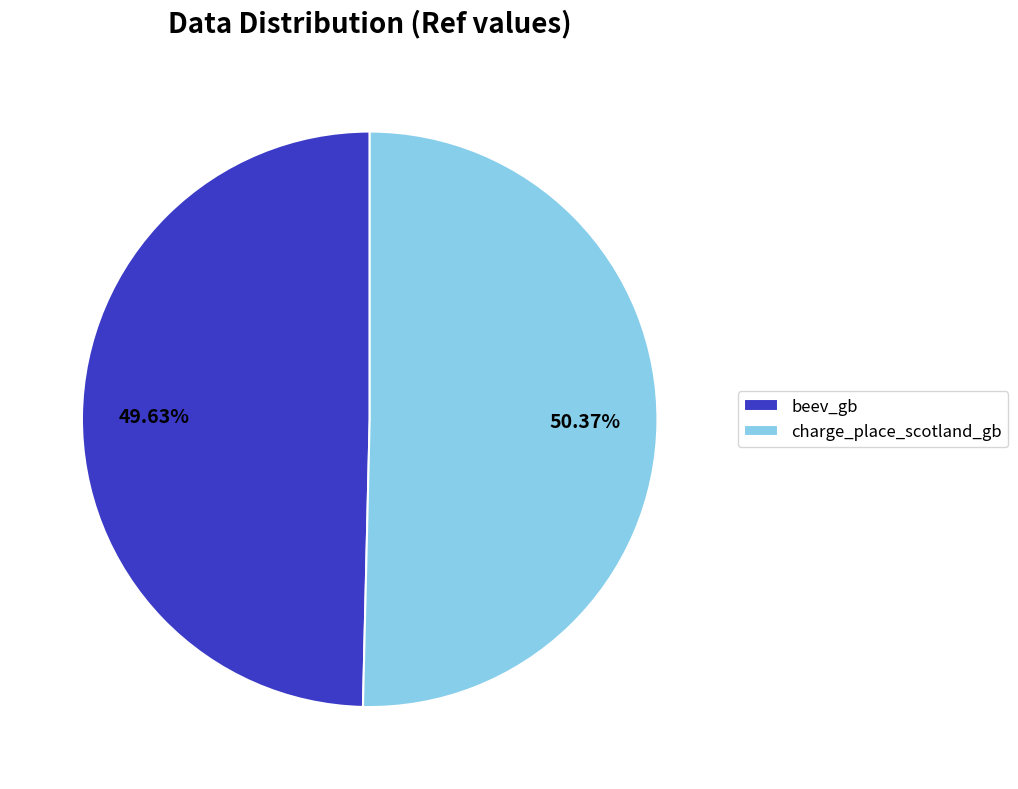

Is there a majority slice in this chart?

Yes